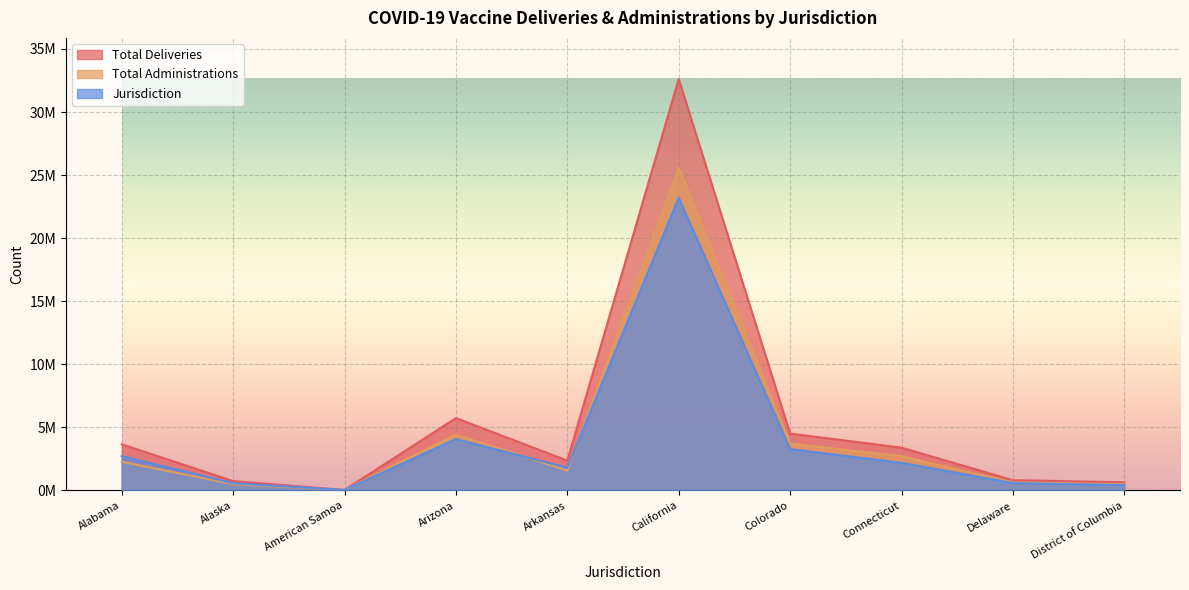

What is the difference between the highest and lowest values at California?

9413810